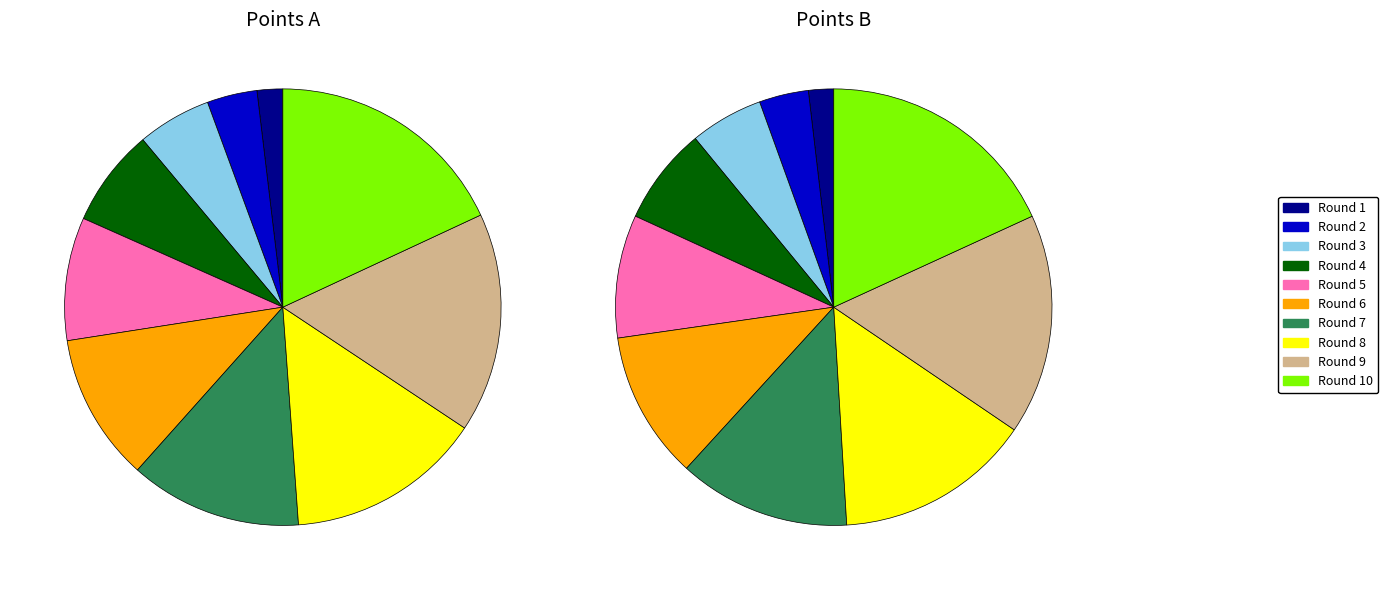

Combined, what portion of the pie is Round 8 and Round 7?

27.3%